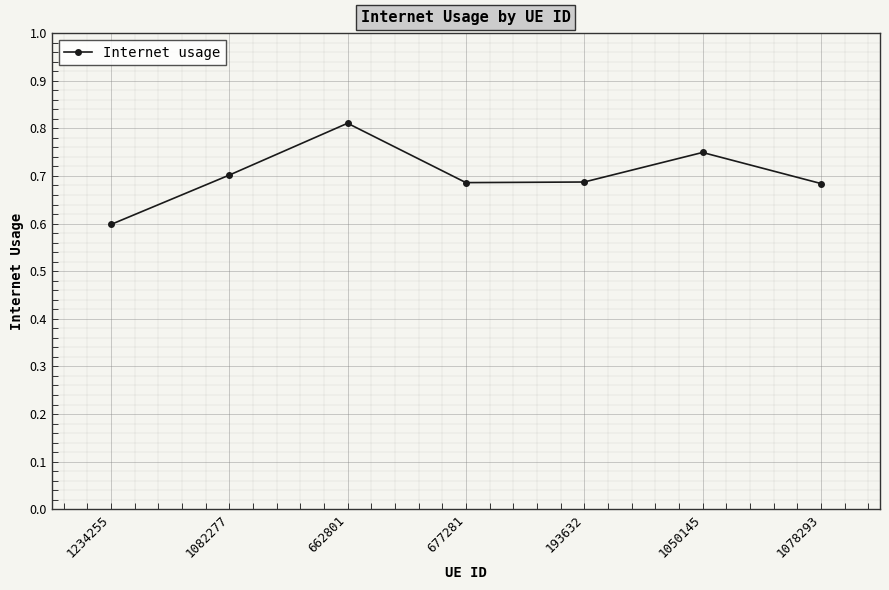

What is the label of the 7th point from the left?

1078293